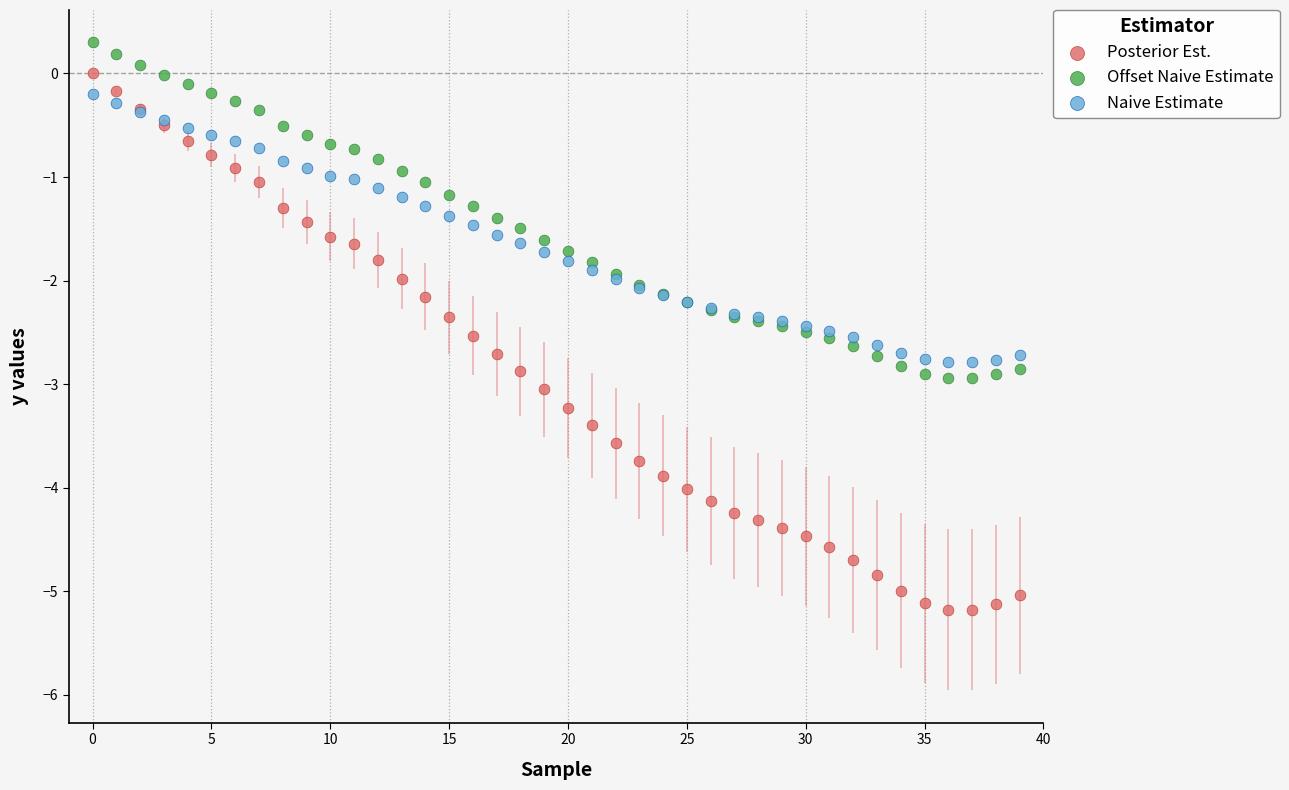

Which series reaches the minimum Y coordinate?

Posterior Est.